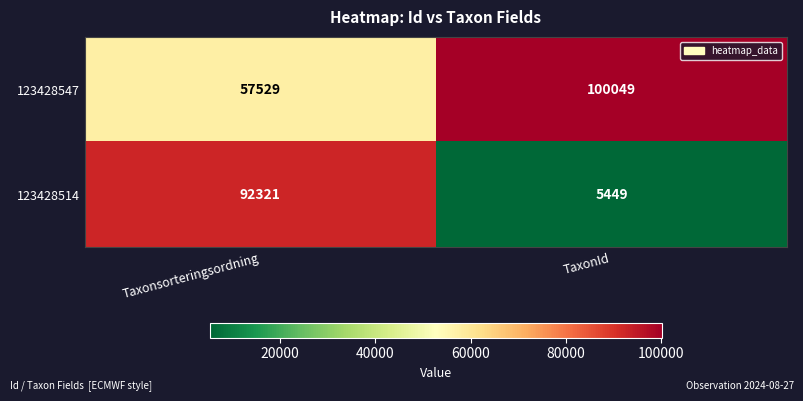

At which category is the sum across all series the highest?

Taxonsorteringsordning